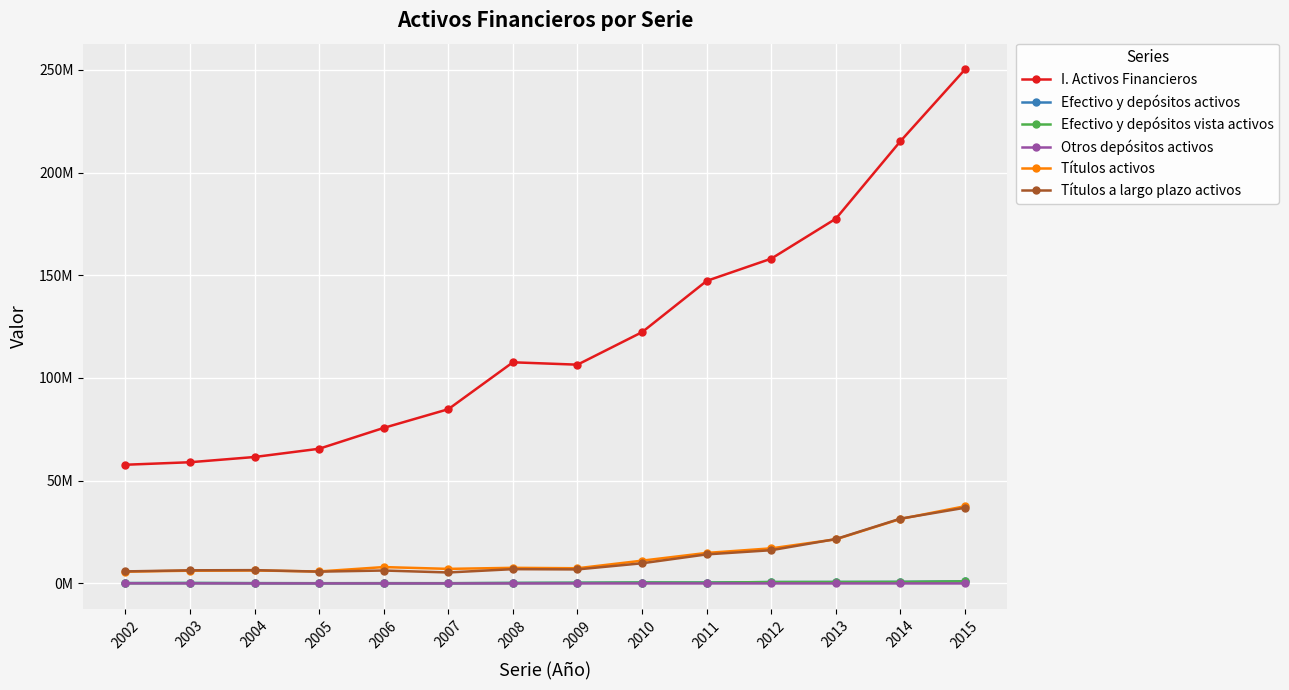

Reading left to right, transcribe all the data shown in this chart.

I. Activos Financieros: 57767770	58988571	61537395	65550692	75698598	84803831	107630384	106475374	122304659	147250914	158078582	177532443	215258875	250199930
Efectivo y depósitos activos: 182618	219799	146005	113599	126749	114338	223769	303119	432827	408579	671286	700586	748716	1014997
Efectivo y depósitos vista activos: 126040	181632	118694	97150	114387	103865	211191	297410	426867	400618	668192	696897	747983	1014635
Otros depósitos activos: 56578	38167	27311	16449	12362	10473	12579	5708	5960	7961	3094	3690	732	362
Títulos activos: 5738672	6201741	6309819	5836361	7961699	7089351	7594447	7395901	11088058	14851429	17083923	21470450	31379113	37580187
Títulos a largo plazo activos: 5857961	6389033	6477673	5735022	6290867	5340753	6955049	6825999	9815628	14142066	16175019	21601722	31536448	36849361